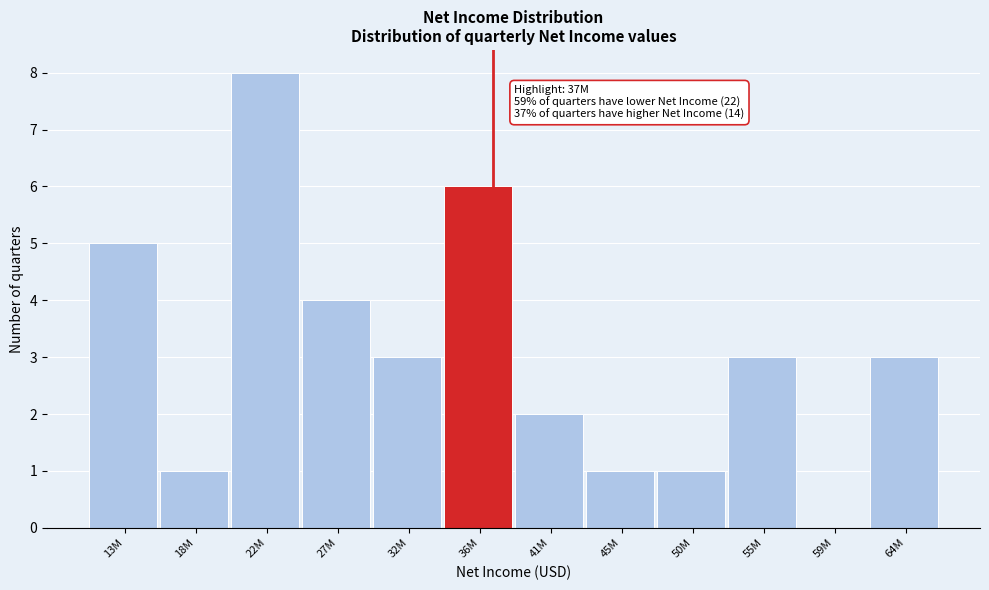

Reading left to right, transcribe all the data shown in this chart.

13M=5	18M=1	22M=8	27M=4	32M=3	36M=6	41M=2	45M=1	50M=1	55M=3	59M=0	64M=3